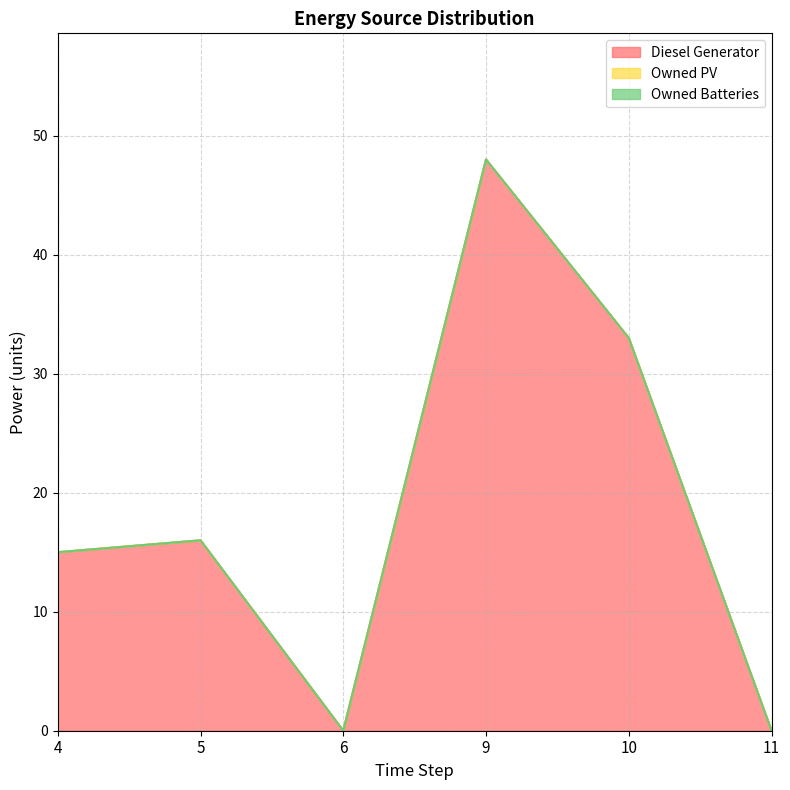

True or false: Owned Batteries and Owned PV cross at least once.

False